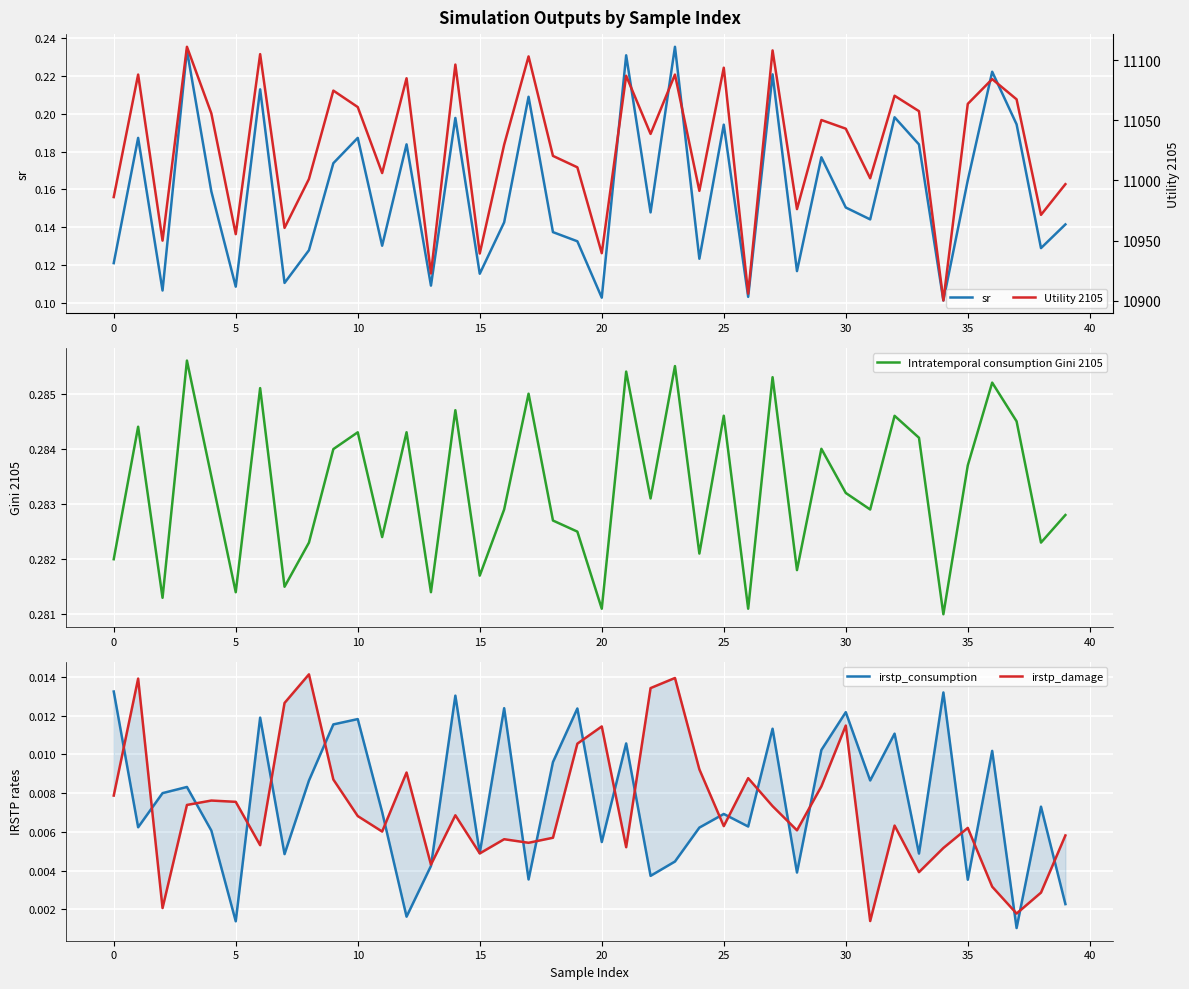

What is the difference between the maximum and minimum values in the sr series?

0.1